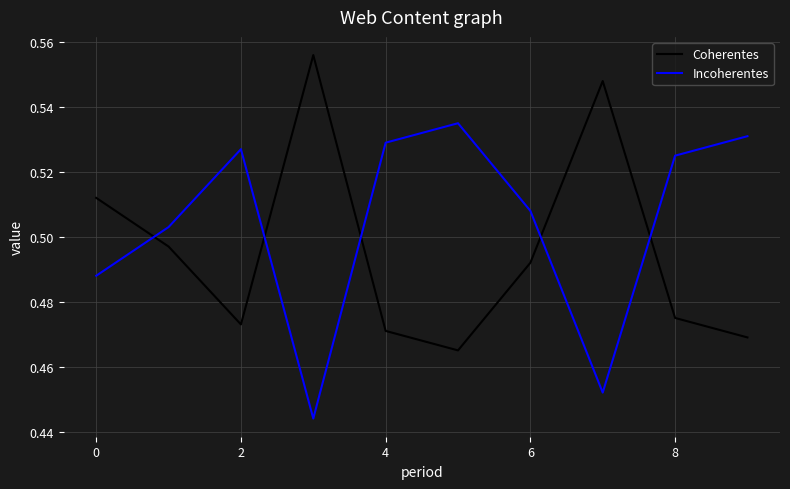

How many lines are shown in the chart?

2